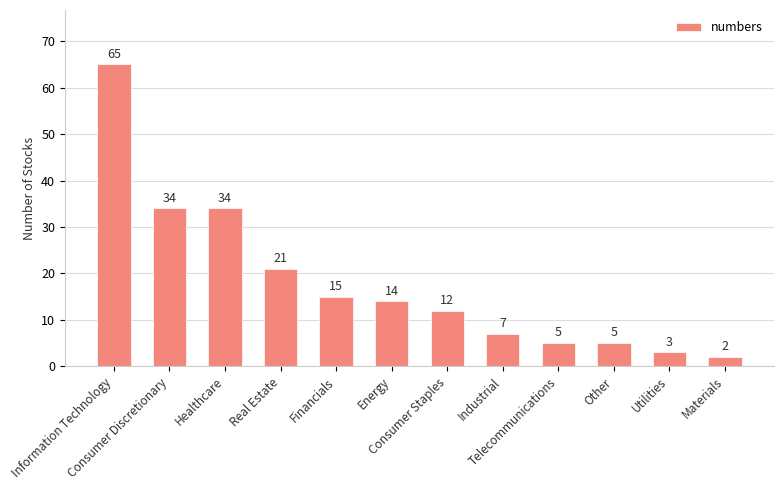

What is the value of the 6th bar from the left?

14